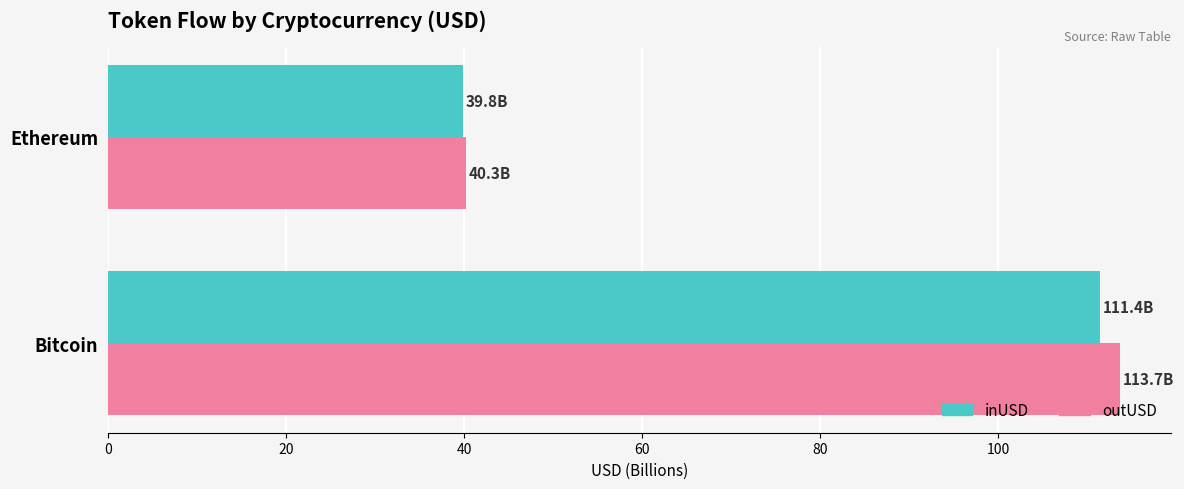

The value of outUSD at Bitcoin is 113.7. True or false?

True